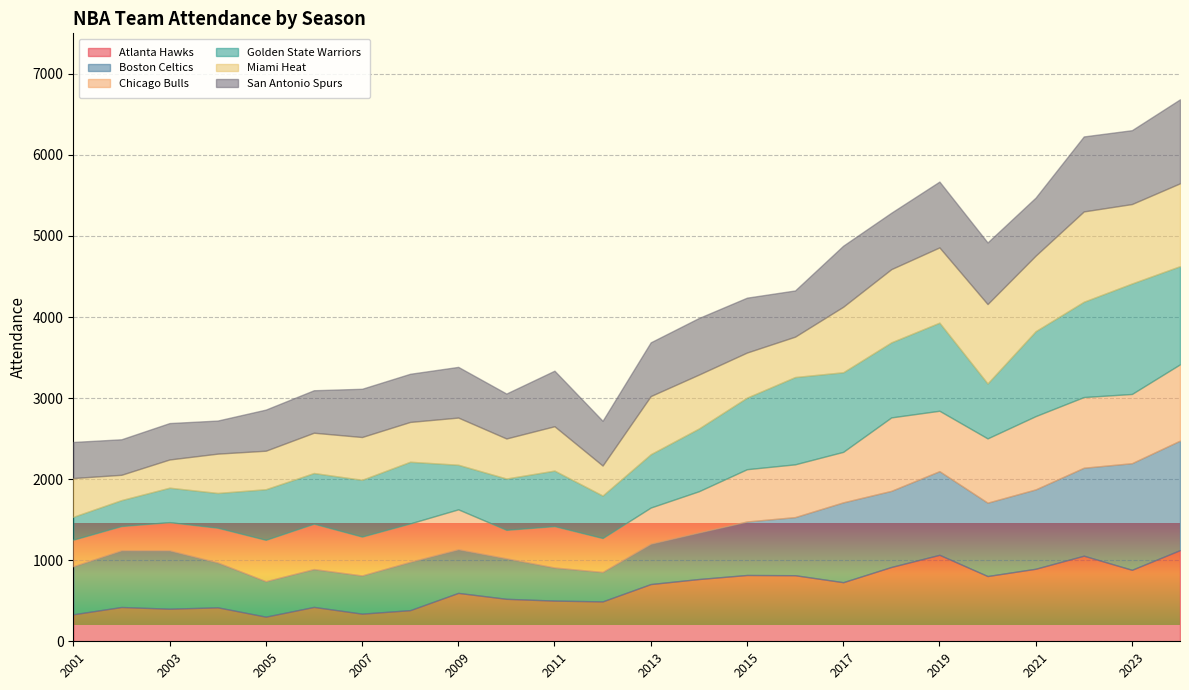

At which category is the sum across all series the highest?

2024